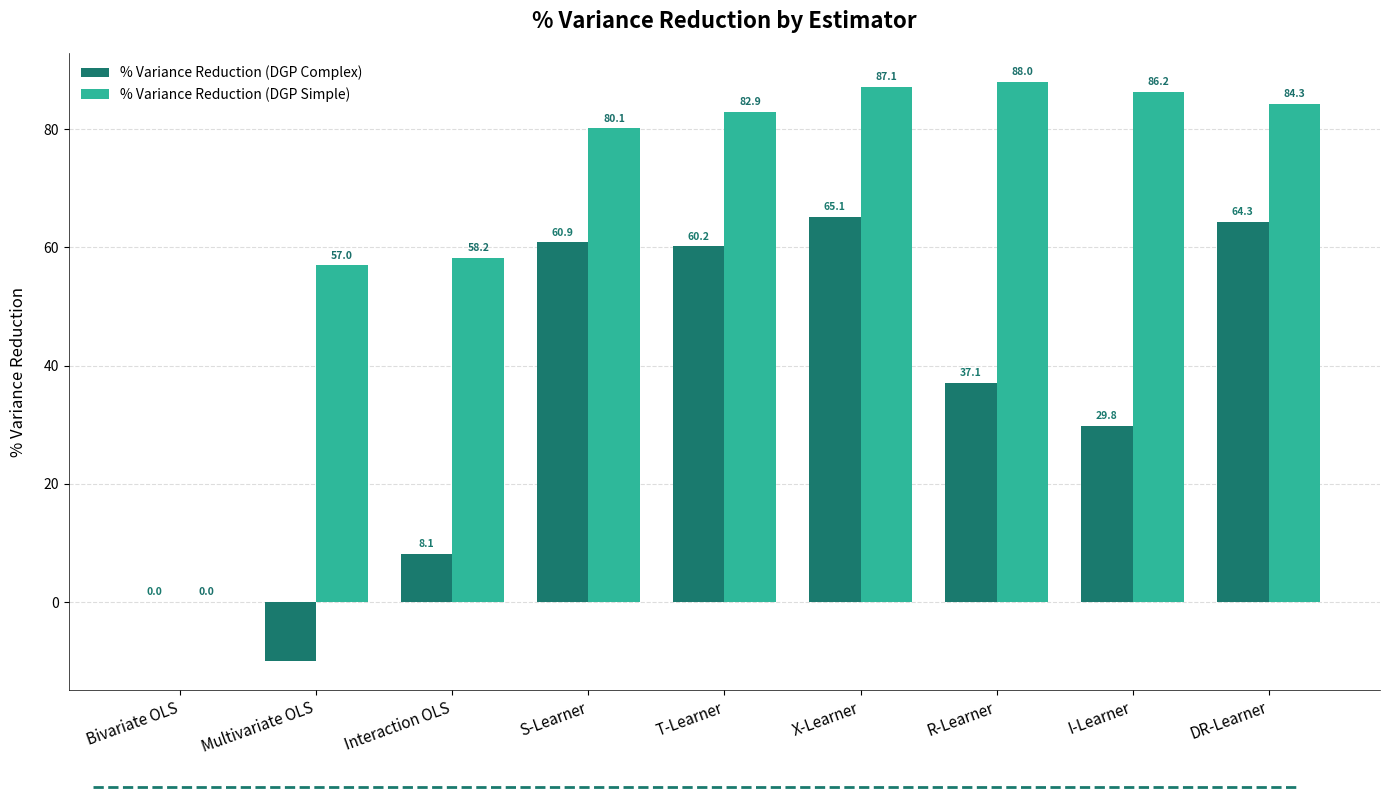

How many groups of bars are there?

9